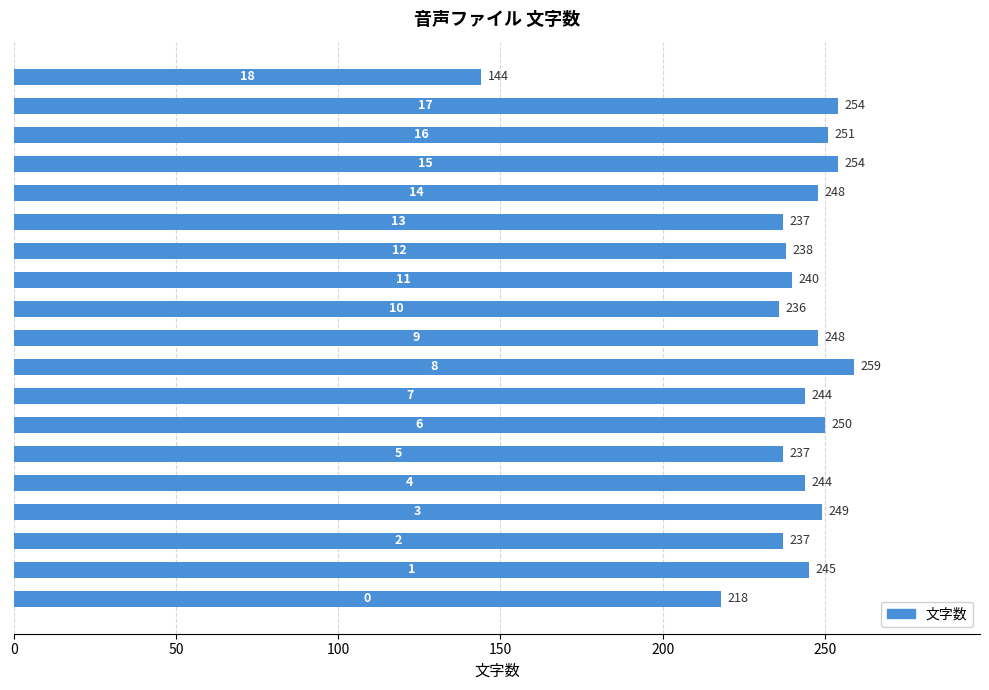

Does the chart contain any negative values?

No